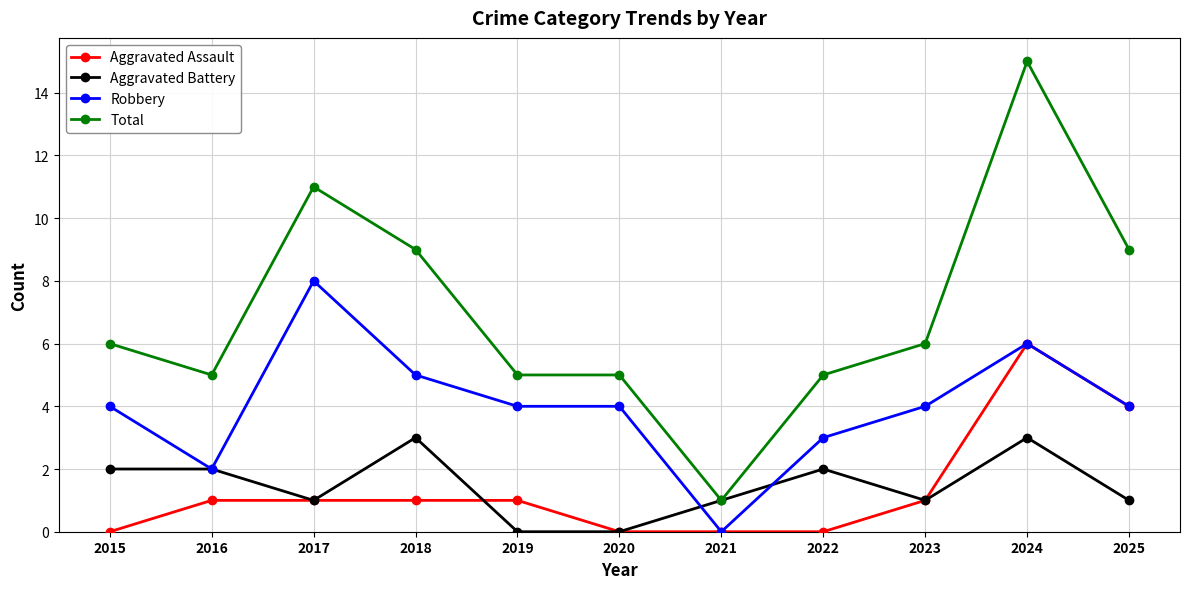

True or false: Aggravated Battery has more than 0 interior local peaks.

True